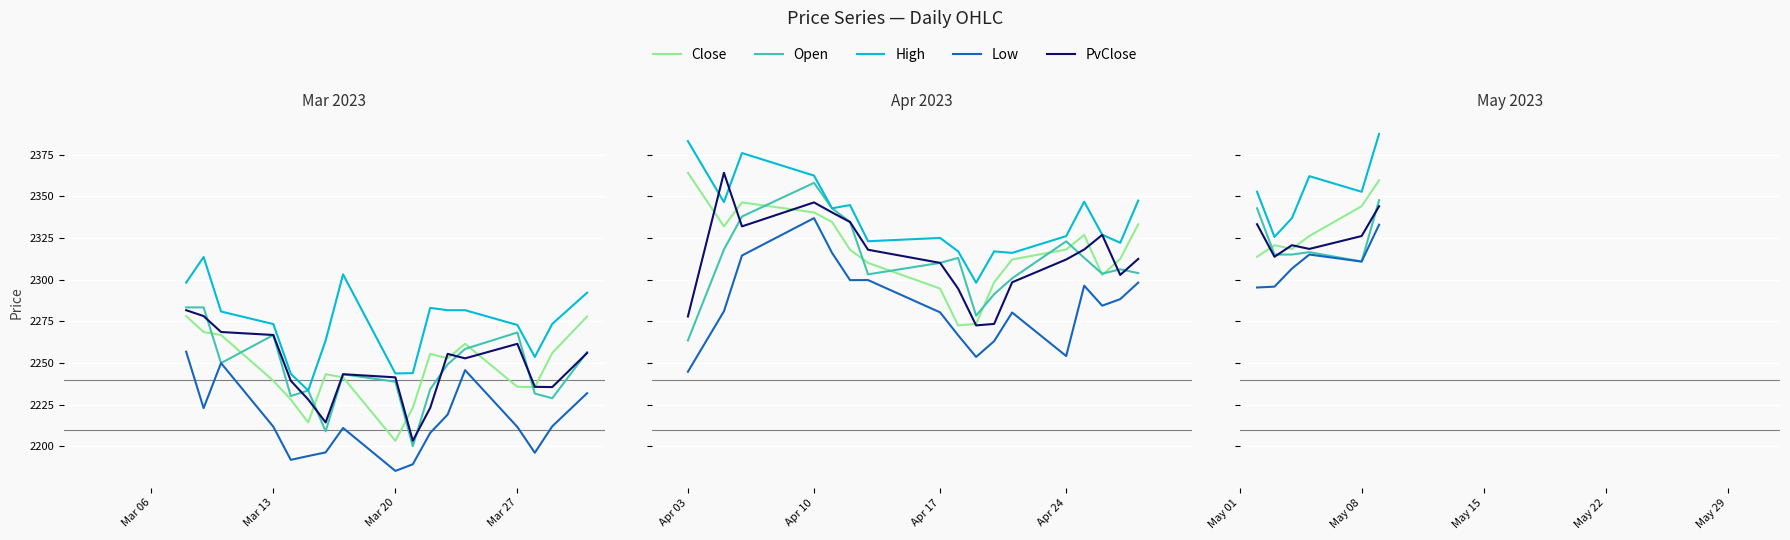

What is the difference between the highest and lowest values at Mar 06?

57.4